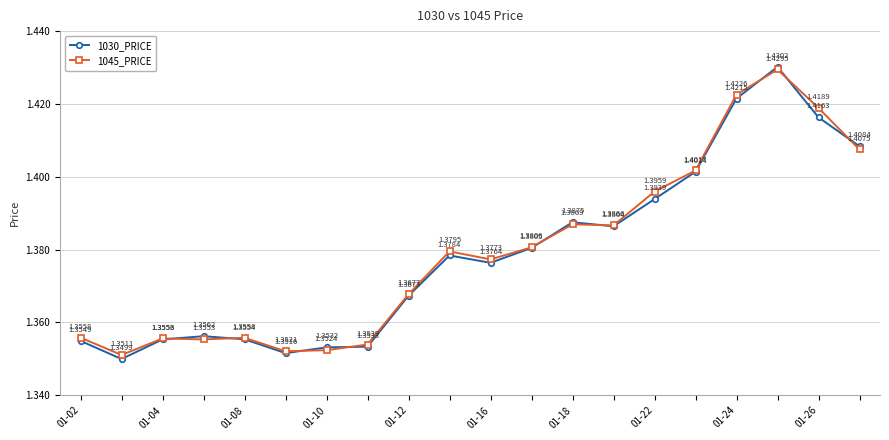

Does the chart display data point markers on the line(s)?

Yes